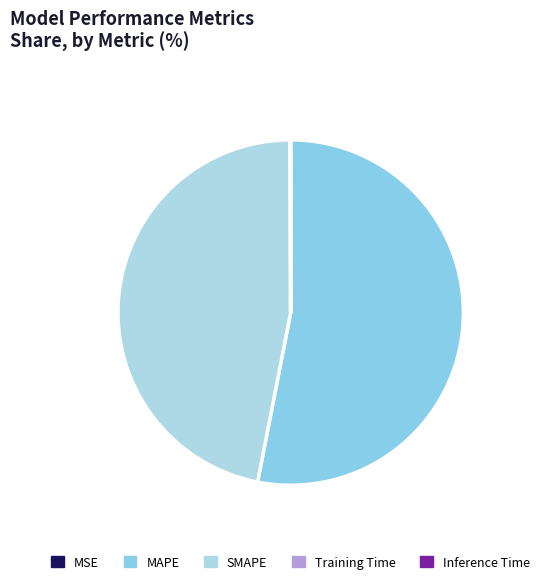

How many slices are in this pie chart?

5